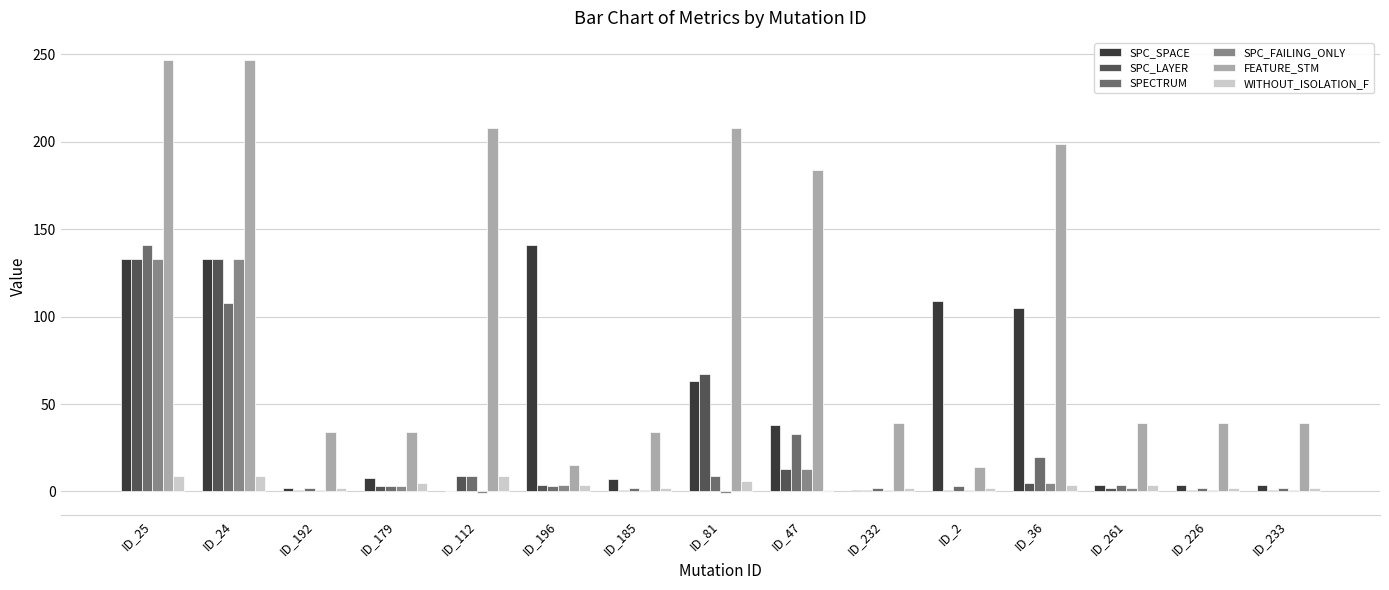

At which label is FEATURE_STM closest to 130?

ID_47